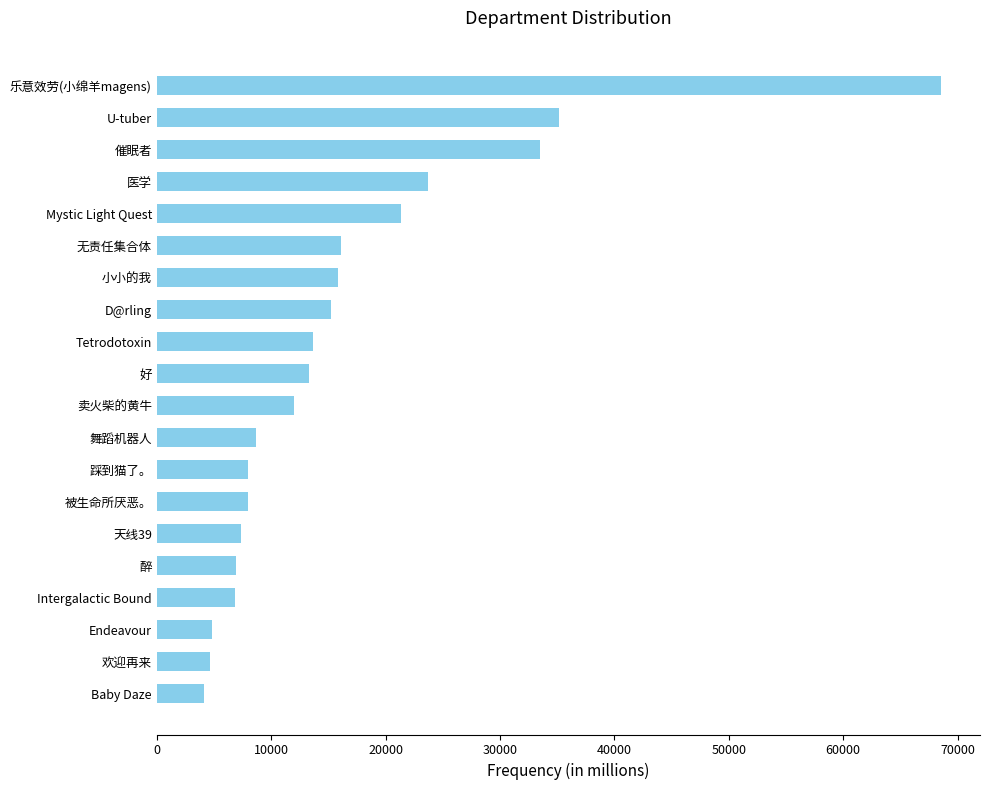

How many distinct data groups are displayed?

1